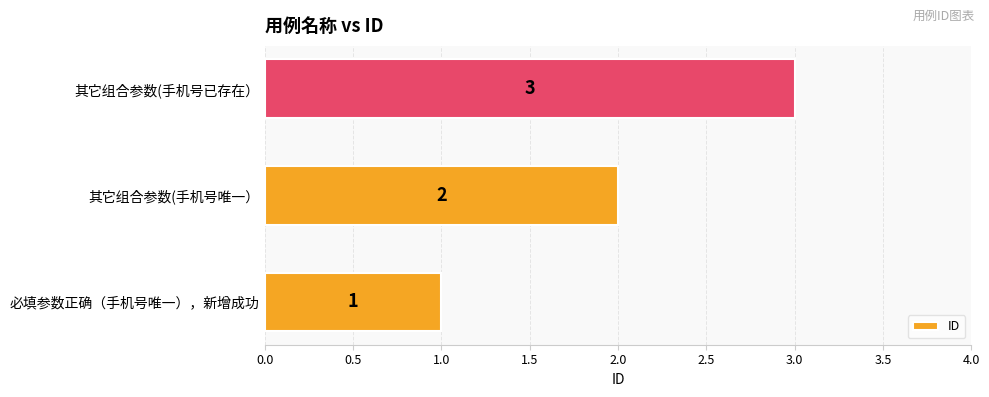

The value at 其它组合参数(手机号已存在） is 5. True or false?

False